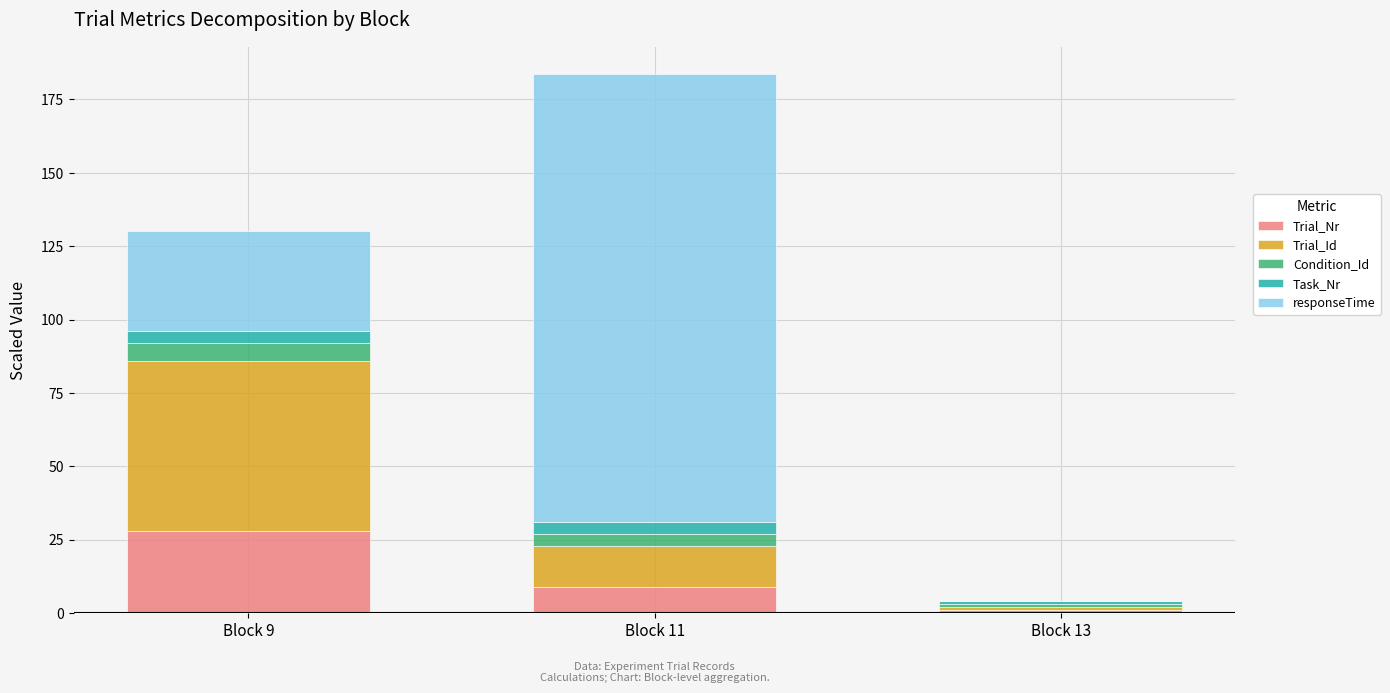

Which category has the highest value in the Trial_Nr series?

Block 9